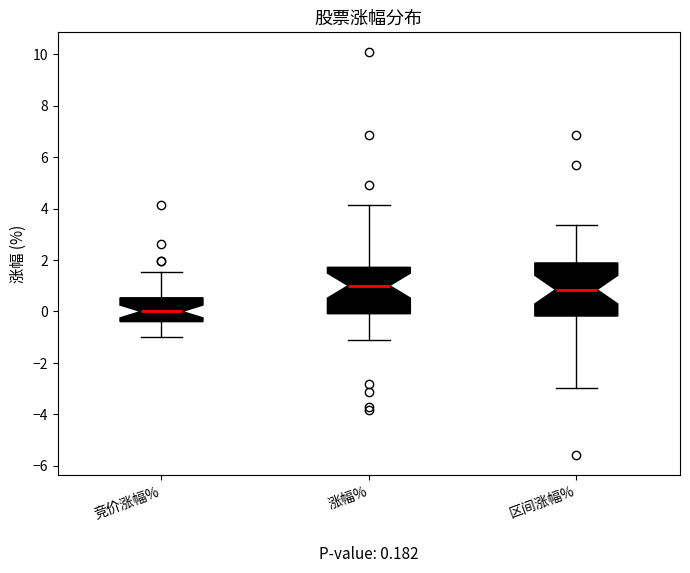

Which box is the tallest, from its lower edge to its upper edge?

区间涨幅%